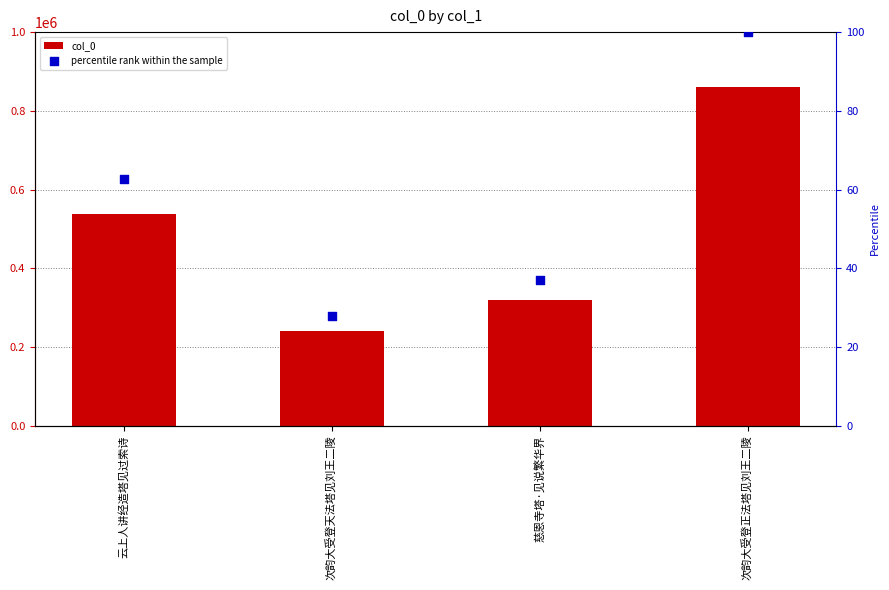

Is the value of col_0 at 次韵大受登正法塔见刘王二陵 greater than the value of percentile rank within the sample at 云上人讲经造塔见过索诗?

Yes